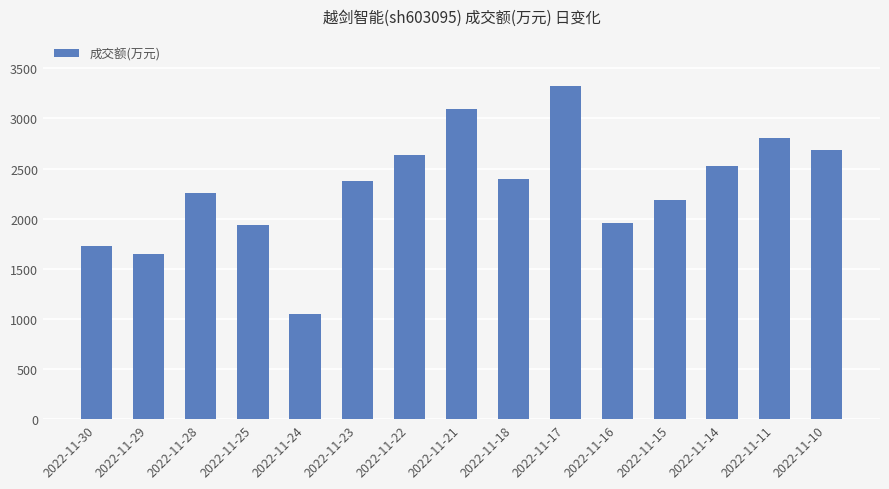

Is it true that the value at 2022-11-22 is 873?

False